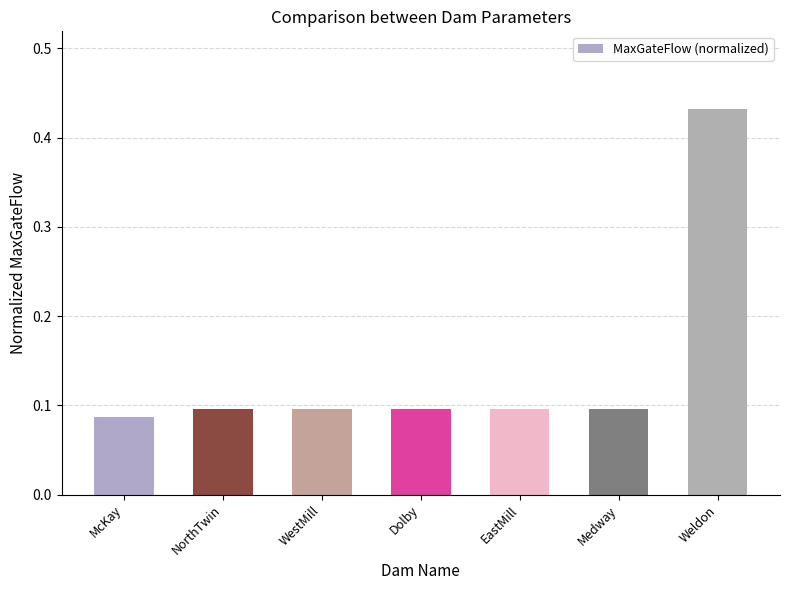

Which category has the highest value across all series?

Weldon